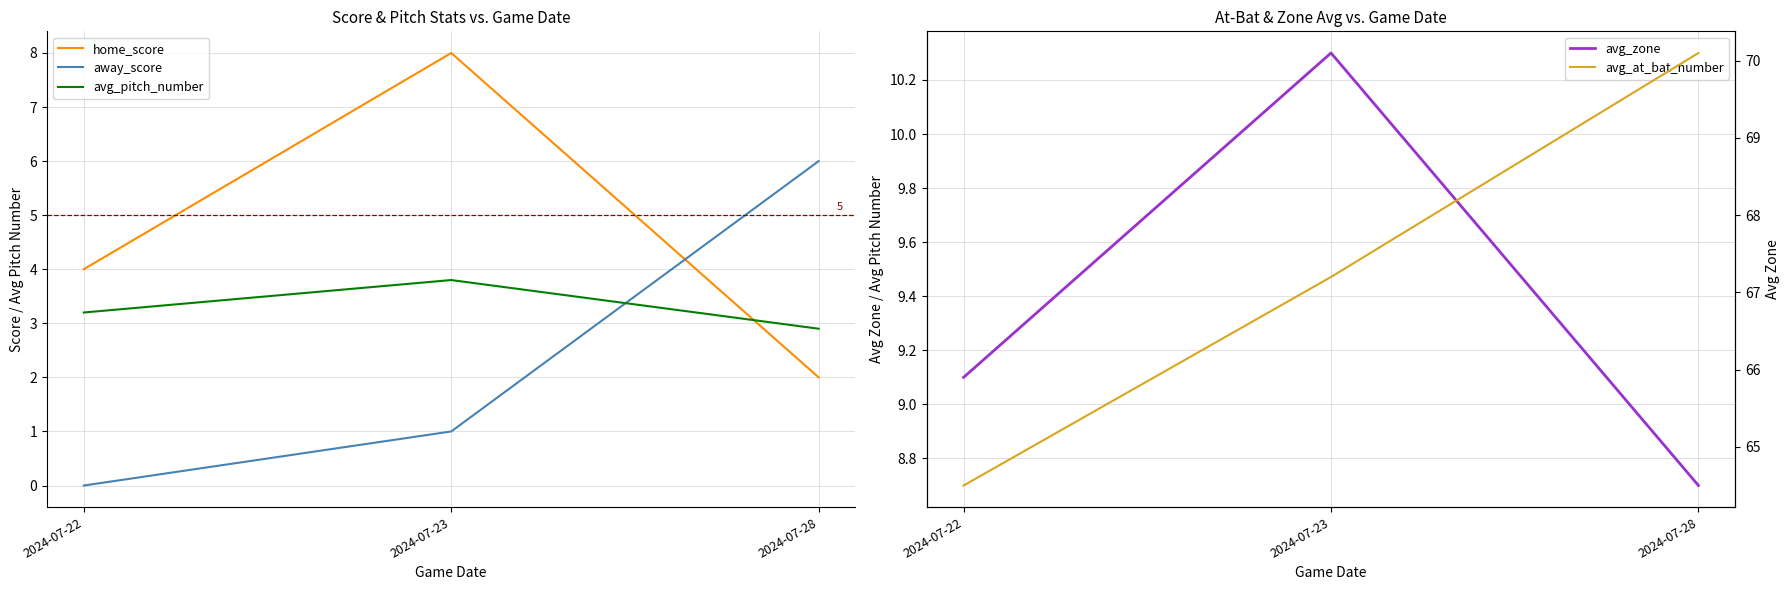

What is the total value across all series at 2024-07-22?

80.8